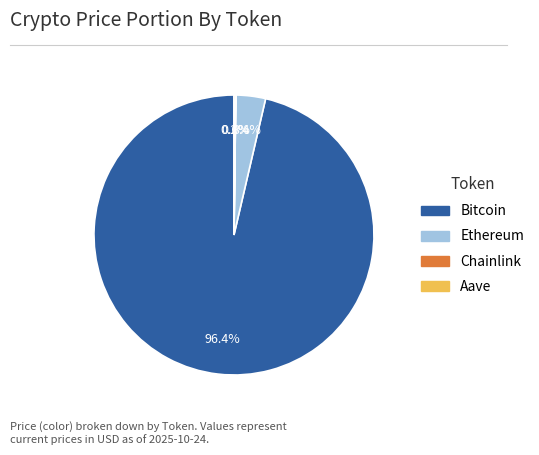

Which slice is the largest?

Bitcoin